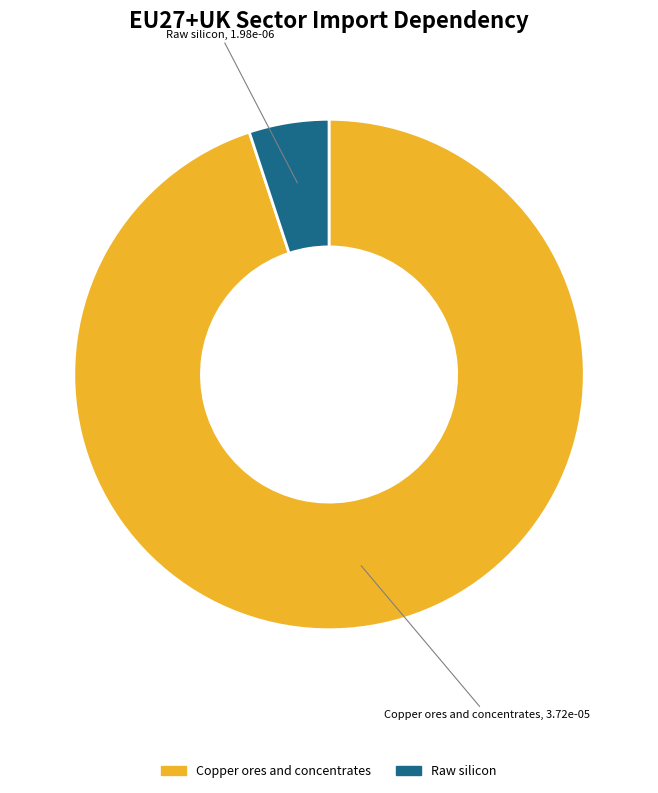

Count the number of slices in the pie.

2